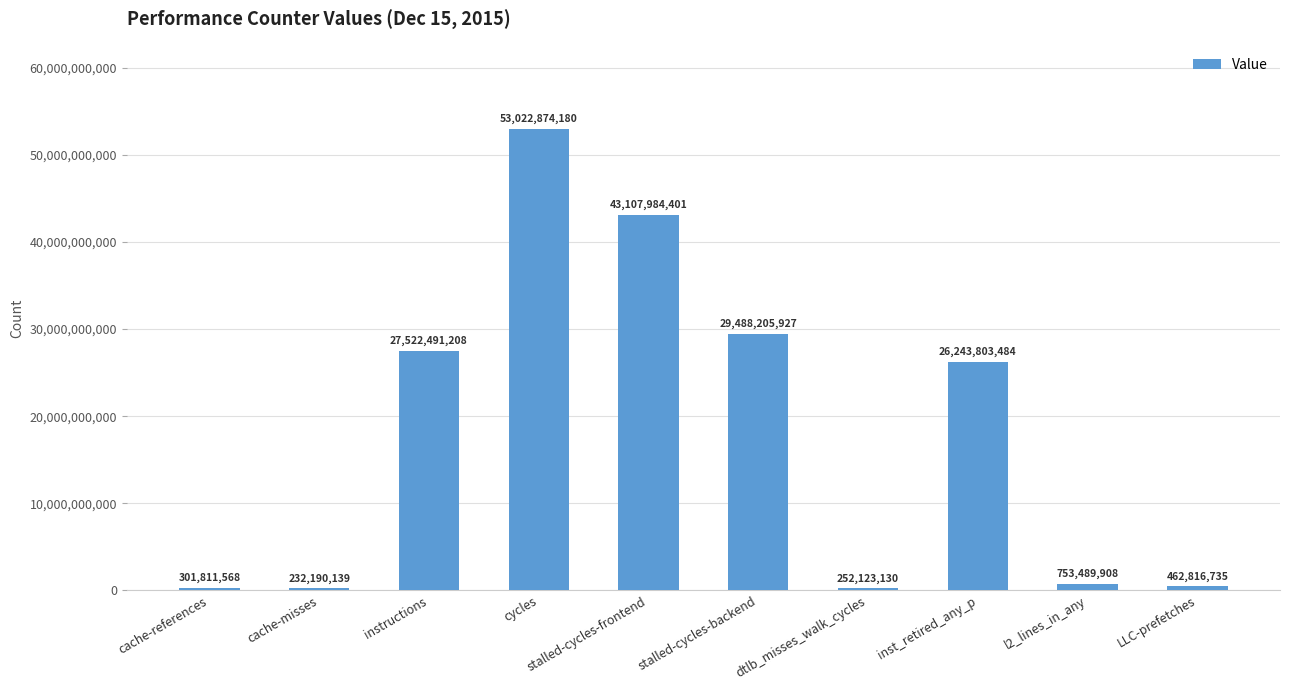

Are the bars horizontal?

No